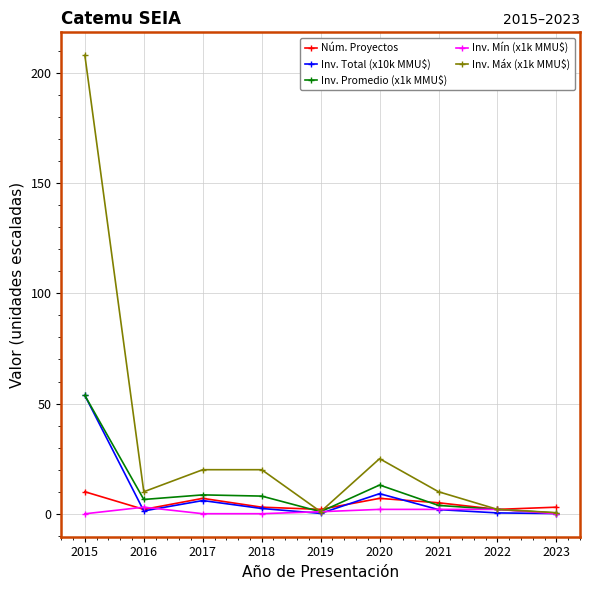

Is it true that Inv. Máx (x1k MMU$) equals 0.9 at 2019?

True